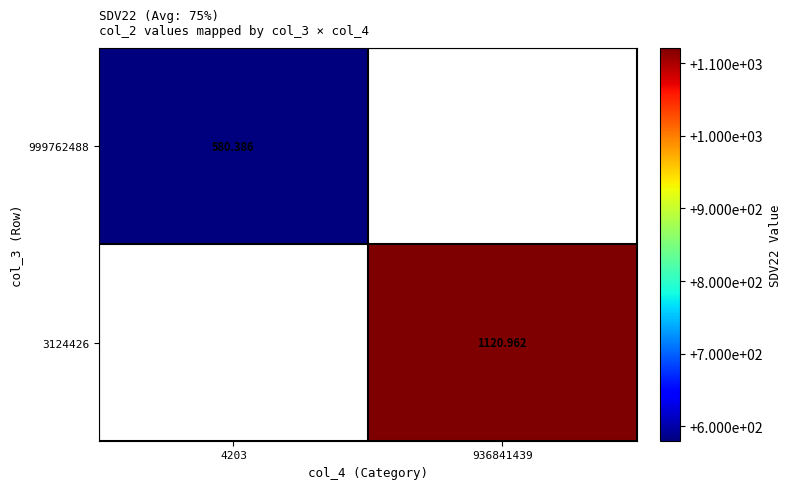

Between 4203 and 936841439, which is larger?

936841439